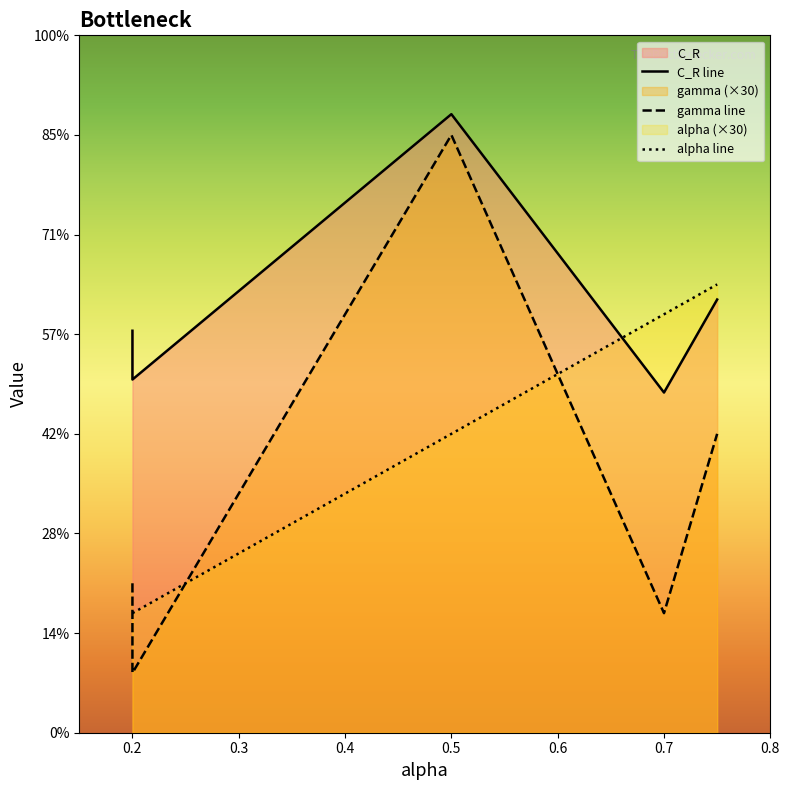

What are all the series names shown in the legend?

gamma, C_R, alpha